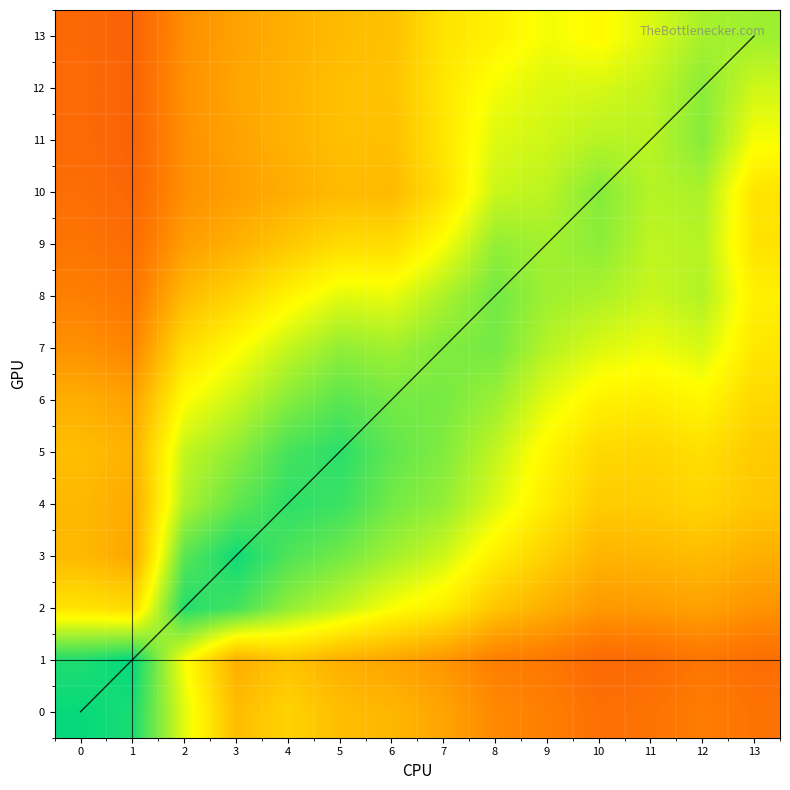

Between 13 and 1, which is larger?

1